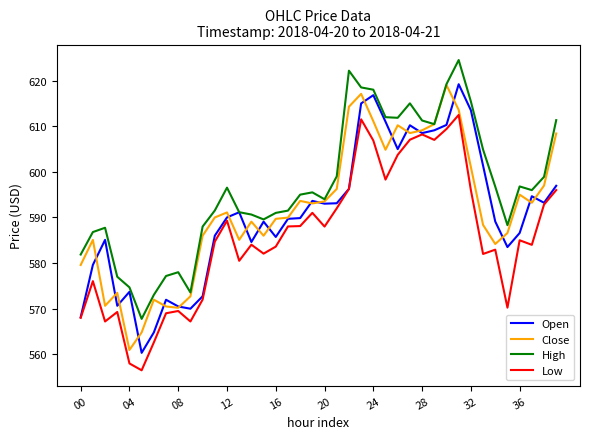

True or false: High and Low intersect in this chart.

False